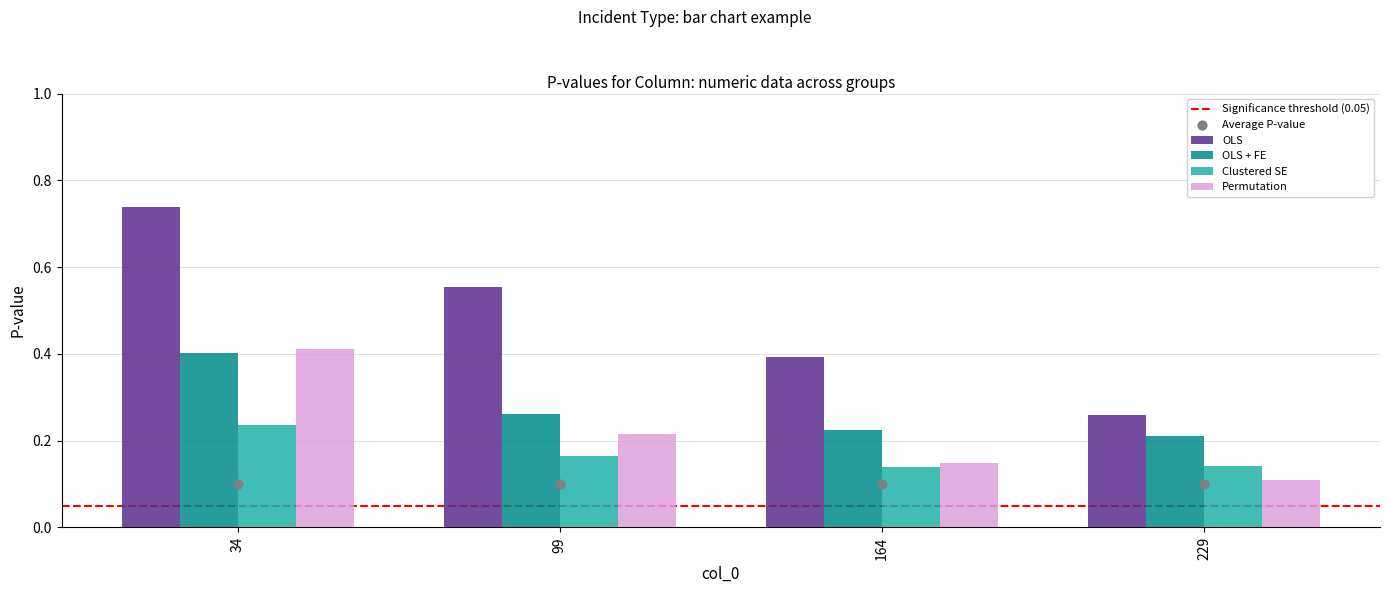

Which series contains the highest Y value?

OLS